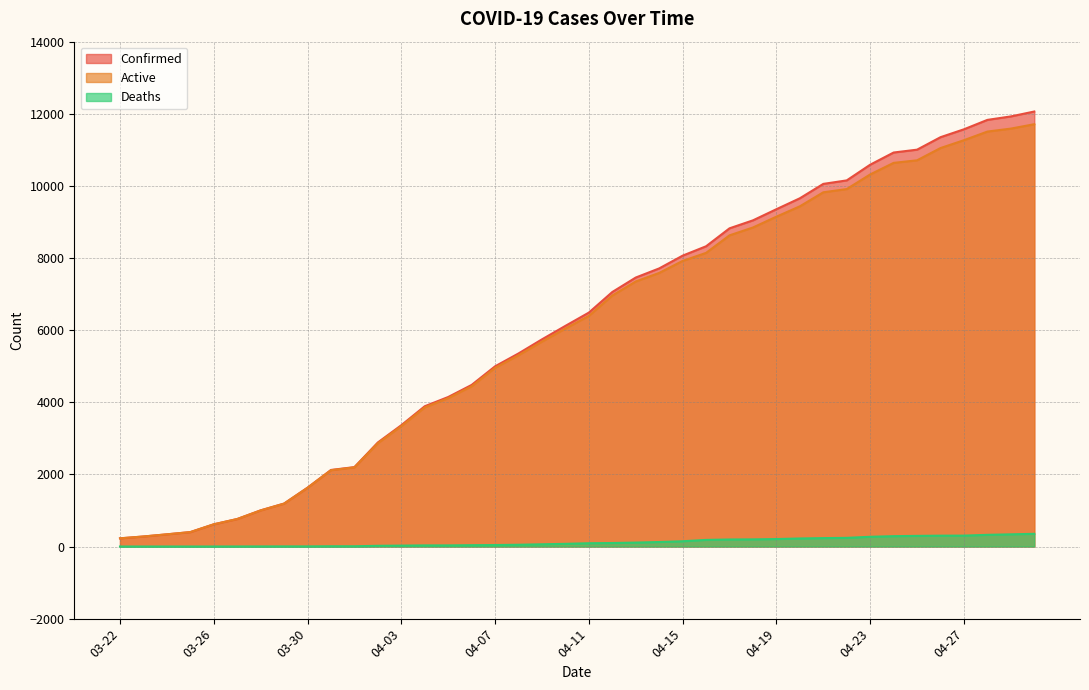

List the series in order of their peak value, highest first.

Confirmed, Active, Deaths